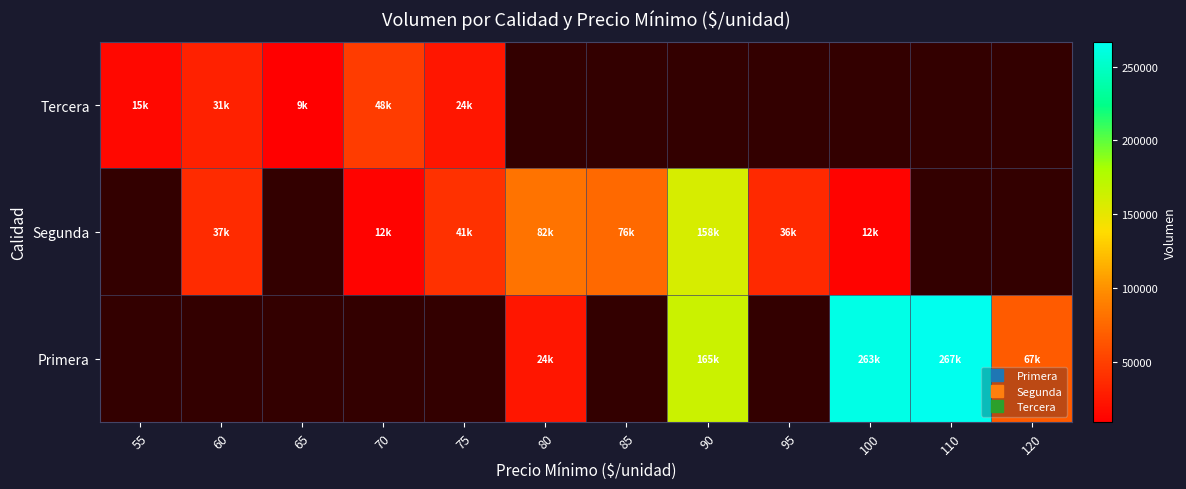

At which category does the chart reach its minimum across all series?

65